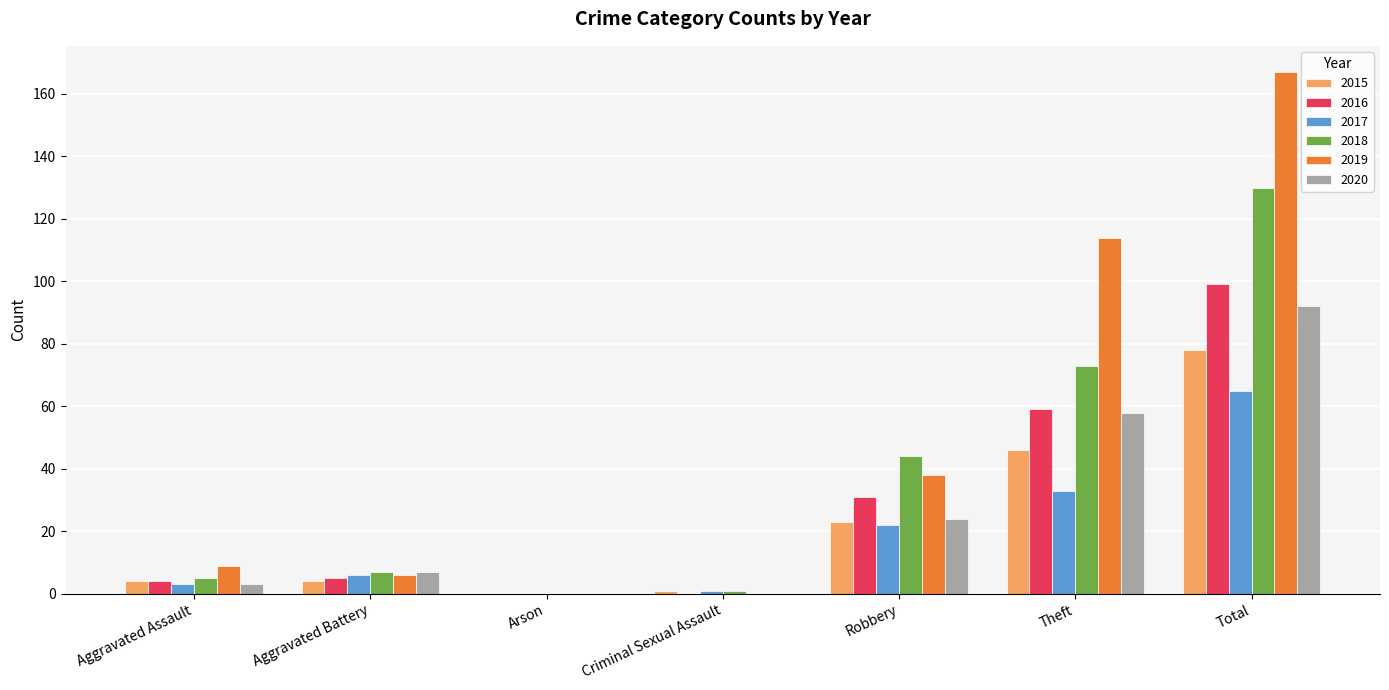

True or false: 2018 has a value of 44 at Robbery.

True